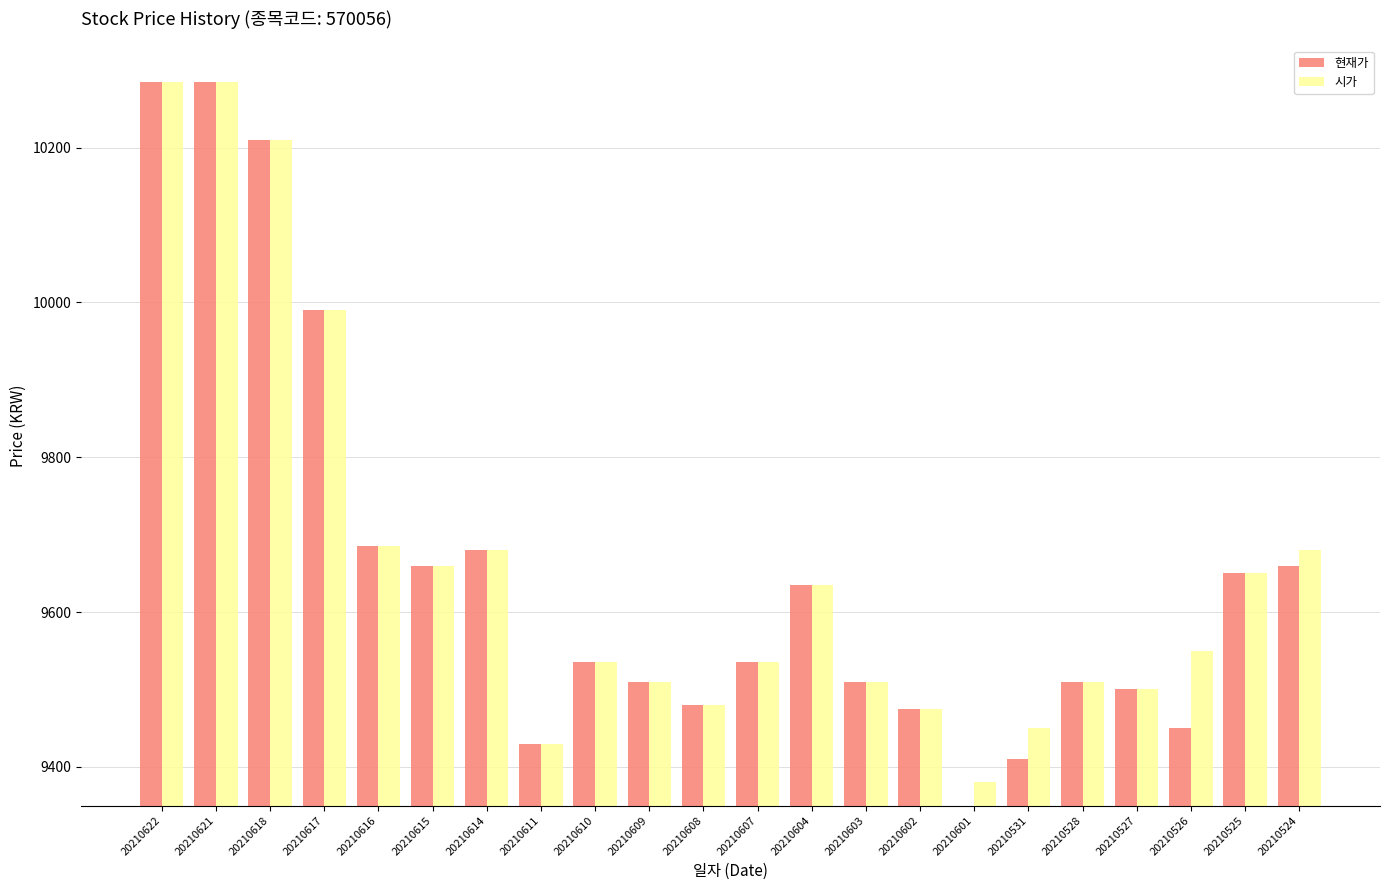

The 현재가 series shows 39 at 20210609. True or false?

False